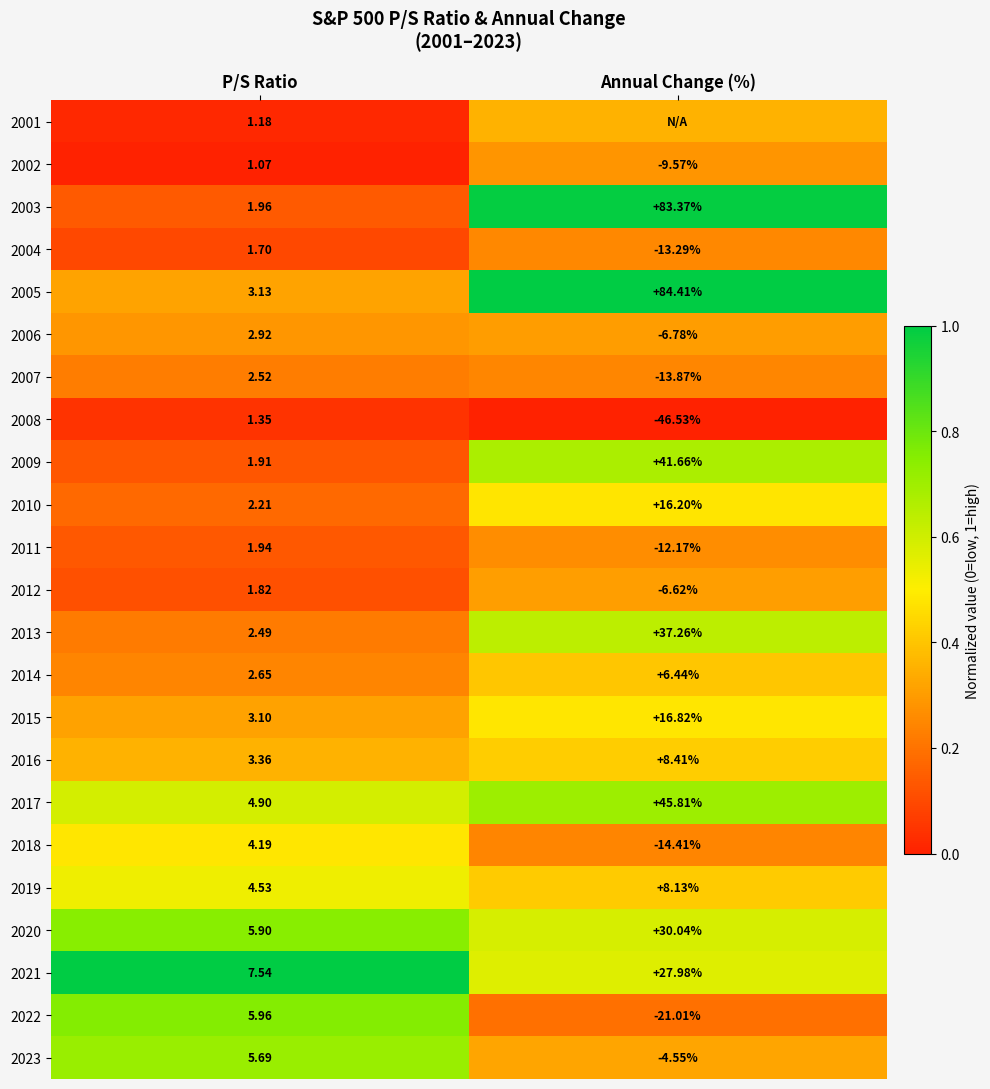

At which label does 2018 reach its minimum?

Annual Change (%)